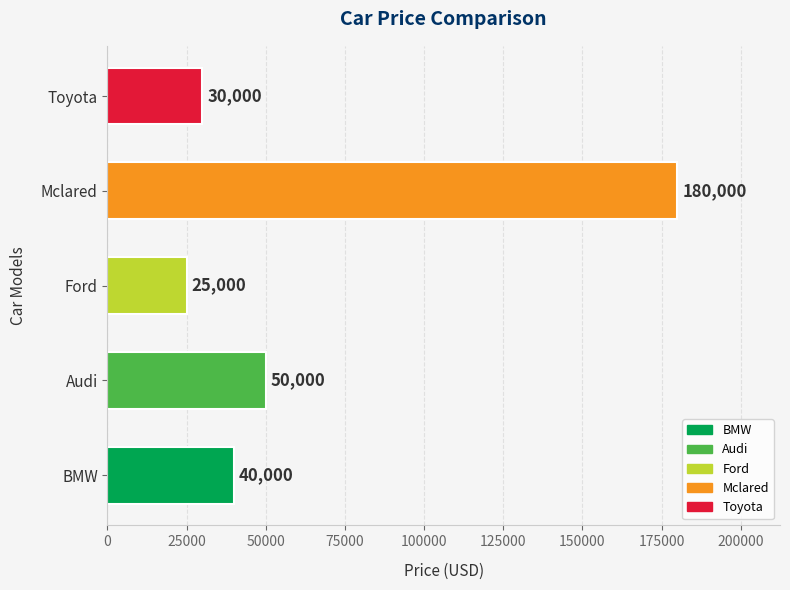

At which label is the value closest to 102500?

Audi